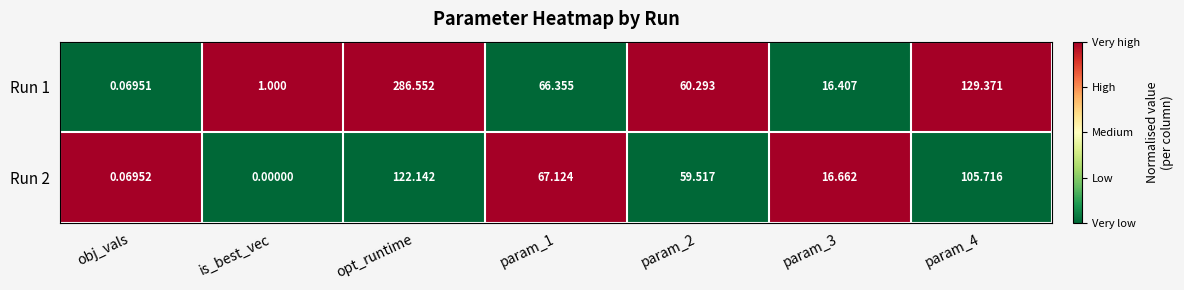

At which category does the chart reach its minimum across all series?

is_best_vec